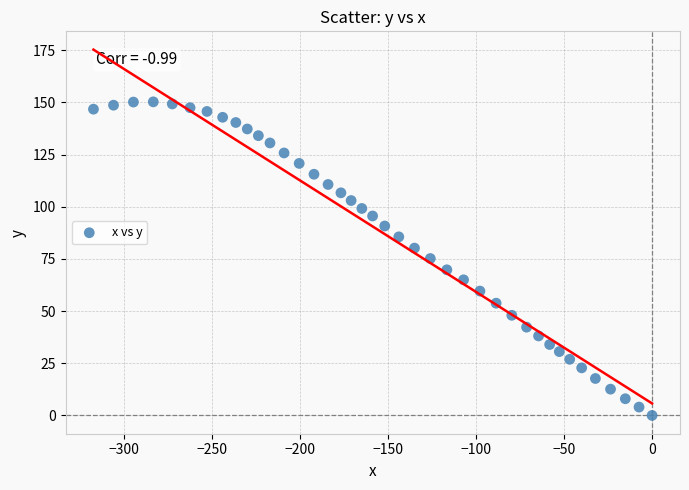

What is the range of X values (max minus min)?

317.4